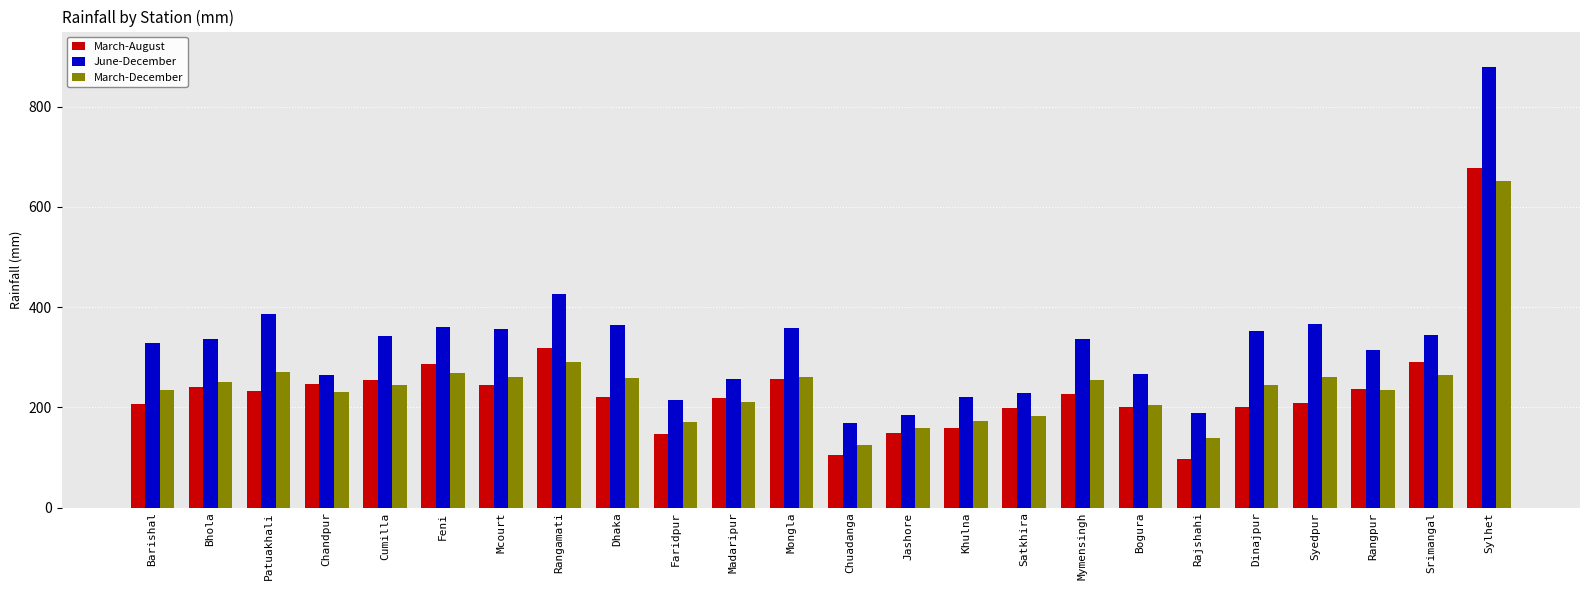

At which label does March-August first exceed 227?

Bhola